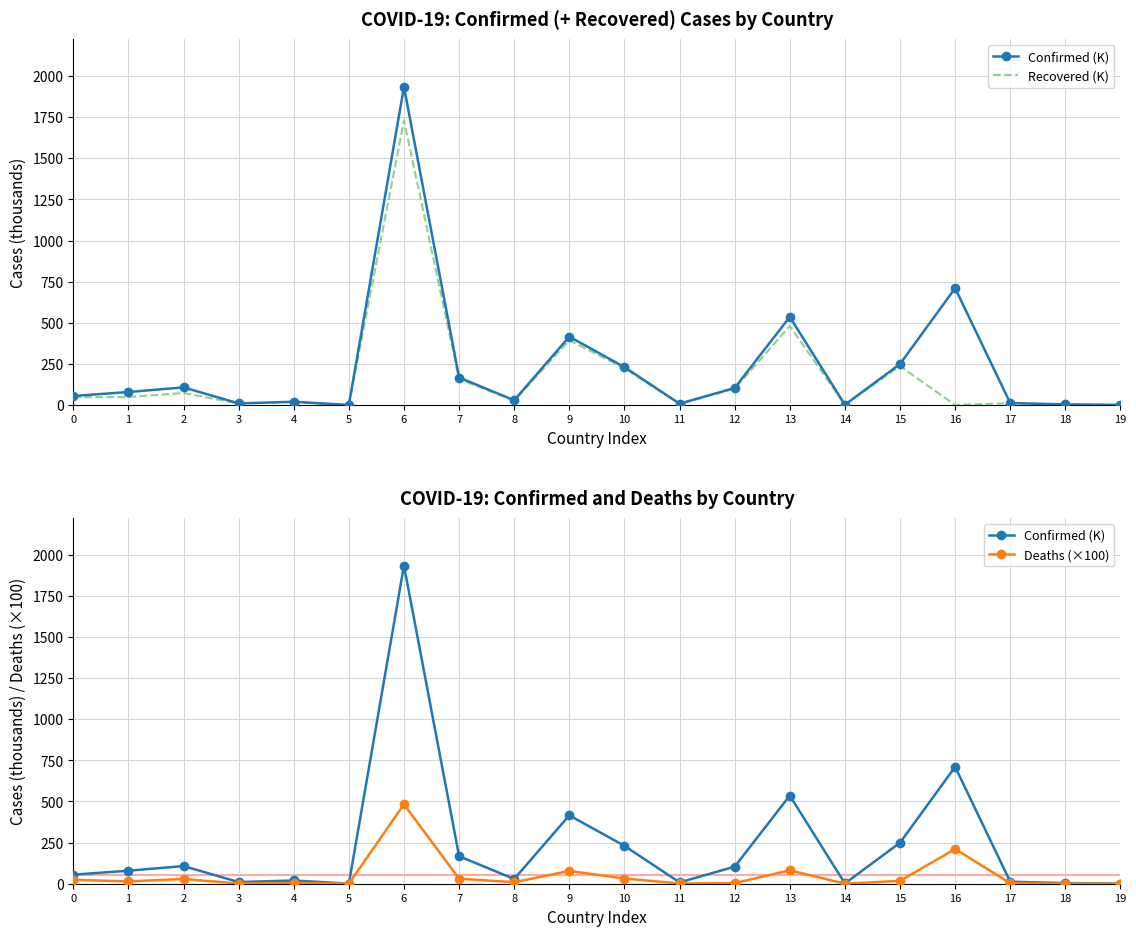

Reading left to right, transcribe all the data shown in this chart.

Confirmed (K): 55.1	79.0	107.3	10.0	19.8	0.2	1933.9	167.1	28.8	415.5	230.3	8.2	103.6	535.6	1.5	249.3	710.2	11.9	3.9	0.9
Recovered (K): 47.7	47.9	73.3	9.2	18.0	0.2	1730.0	157.8	26.1	393.7	223.5	6.8	99.0	480.2	1.2	236.5	0.0	11.3	3.4	0.8
Deaths (×100): 24.0	13.9	28.9	1.0	4.7	0.1	482.5	30.8	9.1	77.8	31.4	1.8	3.8	81.4	0.1	17.3	210.9	3.0	0.5	0.0